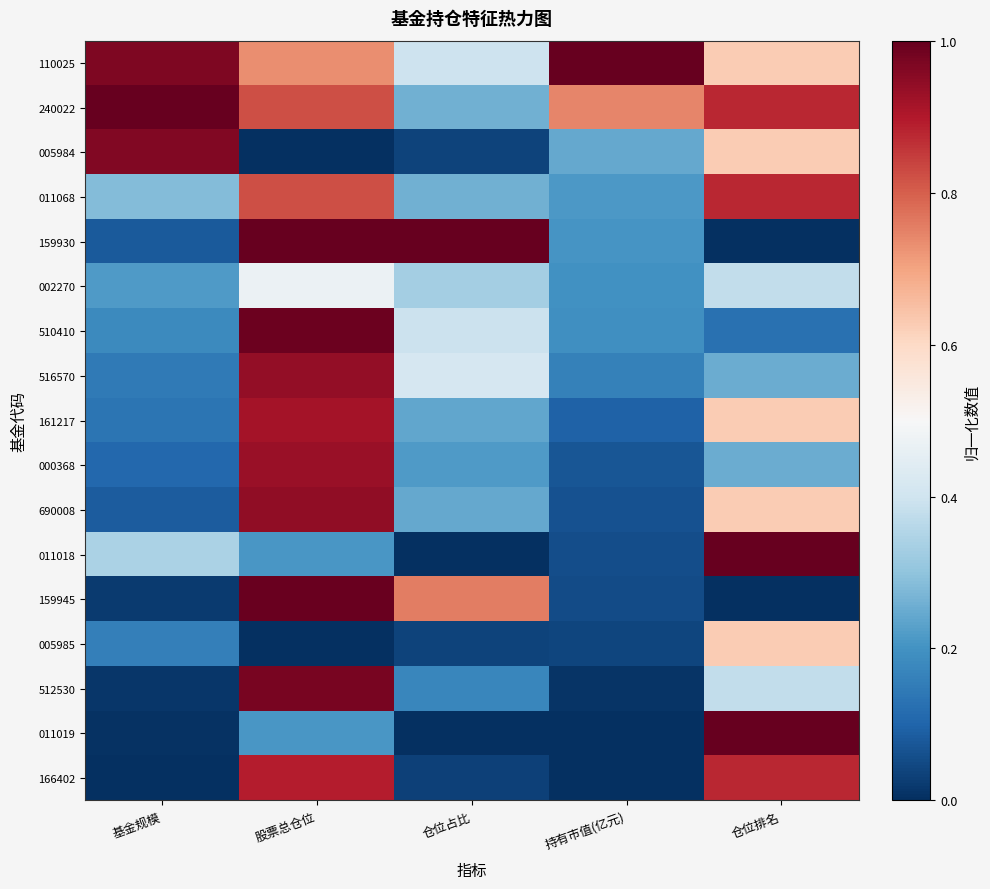

Rank the series by their maximum value, from highest to lowest.

110025, 240022, 159930, 011018, 011019, 159945, 510410, 512530, 005984, 690008, 516570, 000368, 161217, 166402, 011068, 005985, 002270